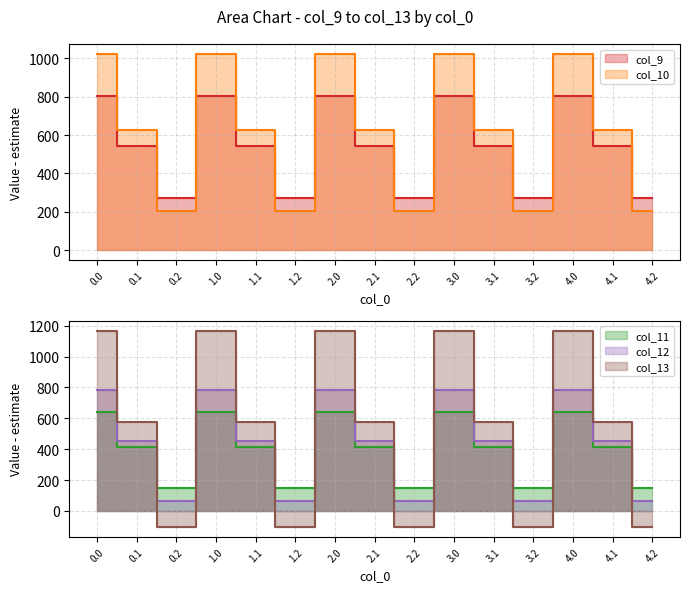

Reading left to right, transcribe all the data shown in this chart.

col_9: 0.0=804.0	0.1=542.1	0.2=271.1	1.0=804.0	1.1=542.1	1.2=271.1	2.0=804.0	2.1=542.1	2.2=271.1	3.0=804.0	3.1=542.1	3.2=271.1	4.0=804.0	4.1=542.1	4.2=271.1
col_10: 0.0=1023.2	0.1=628.1	0.2=202.5	1.0=1023.2	1.1=628.1	1.2=202.5	2.0=1023.2	2.1=628.1	2.2=202.5	3.0=1023.2	3.1=628.1	3.2=202.5	4.0=1023.2	4.1=628.1	4.2=202.5
col_11: 0.0=640.9	0.1=415.4	0.2=149.1	1.0=640.9	1.1=415.4	1.2=149.1	2.0=640.9	2.1=415.4	2.2=149.1	3.0=640.9	3.1=415.4	3.2=149.1	4.0=640.9	4.1=415.4	4.2=149.1
col_12: 0.0=784.4	0.1=456.1	0.2=65.2	1.0=784.4	1.1=456.1	1.2=65.2	2.0=784.4	2.1=456.1	2.2=65.2	3.0=784.4	3.1=456.1	3.2=65.2	4.0=784.4	4.1=456.1	4.2=65.2
col_13: 0.0=1167.2	0.1=574.0	0.2=-104.4	1.0=1167.2	1.1=574.0	1.2=-104.4	2.0=1167.2	2.1=574.0	2.2=-104.4	3.0=1167.2	3.1=574.0	3.2=-104.4	4.0=1167.2	4.1=574.0	4.2=-104.4